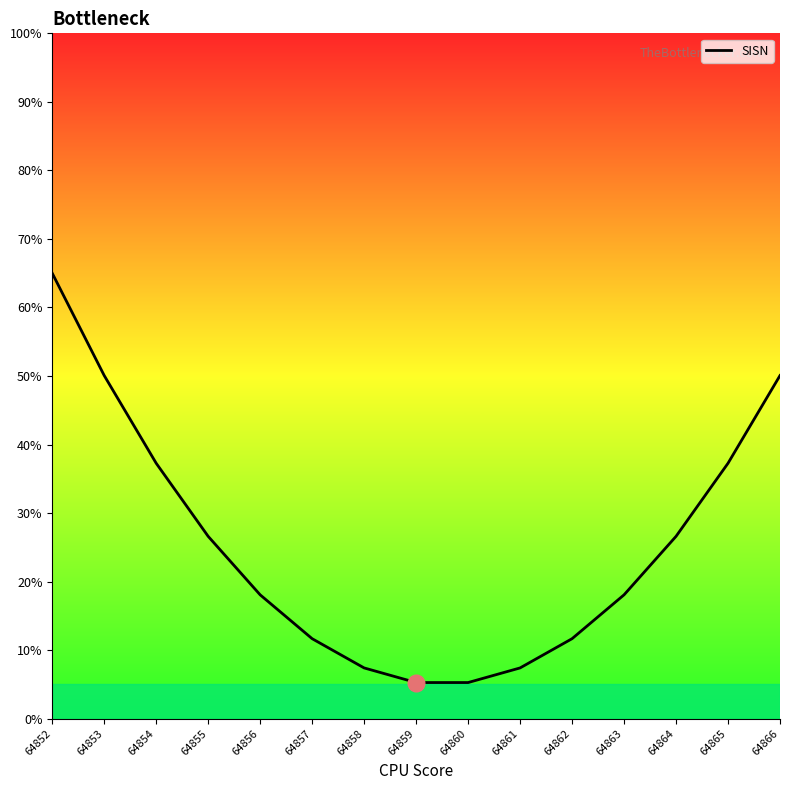

What is the sum of all values?

377.7